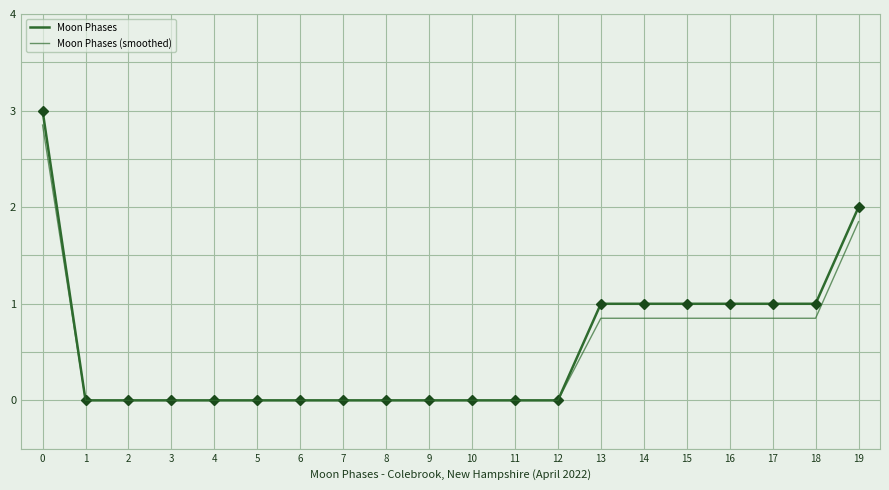

List the labels in order of Moon Phases (smoothed) value, largest first.

0, 19, 13, 14, 15, 16, 17, 18, 1, 2, 3, 4, 5, 6, 7, 8, 9, 10, 11, 12